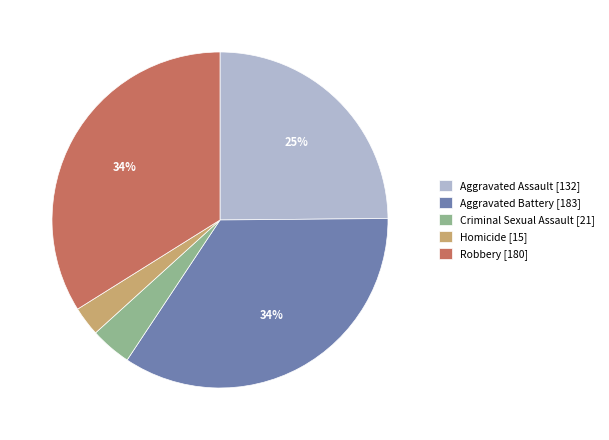

To the nearest percent, what portion does Robbery represent?

34%